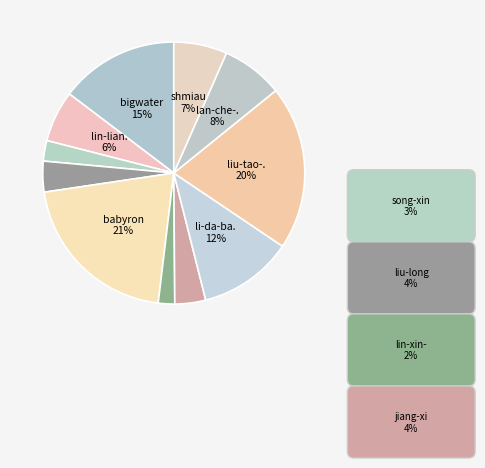

How many slices are in this pie chart?

11